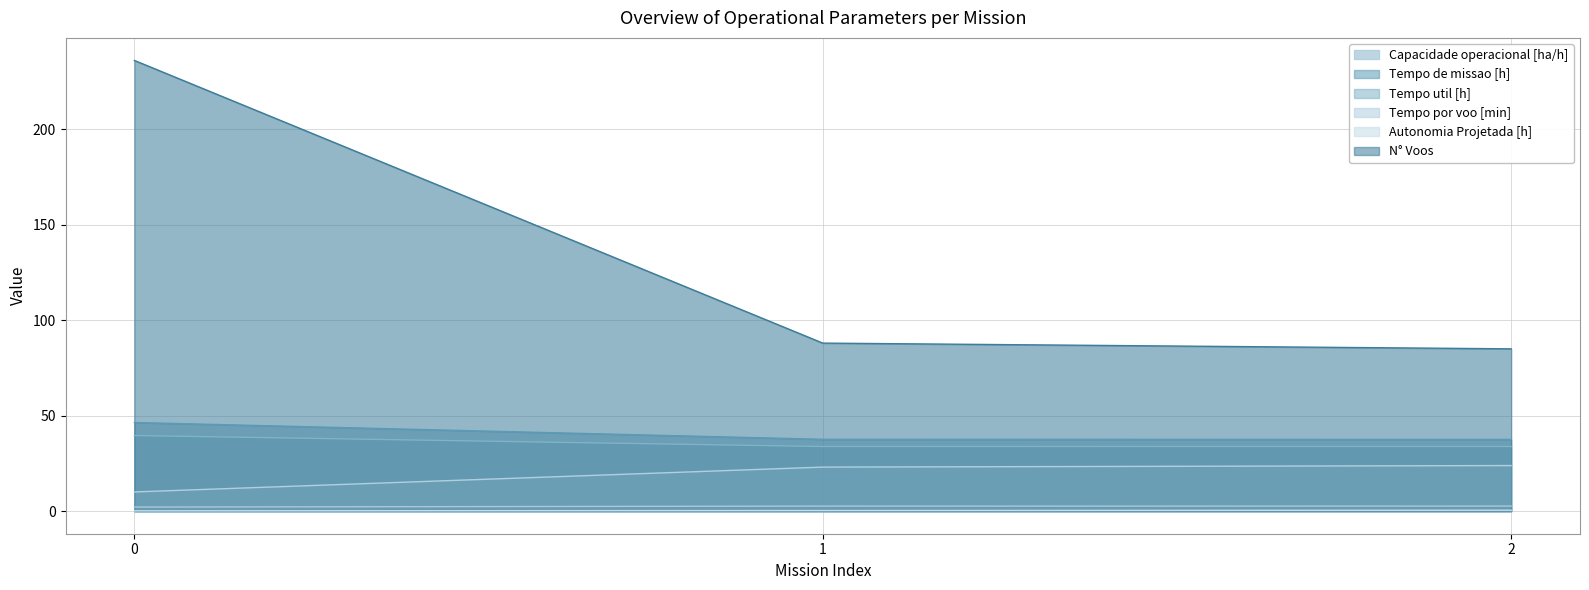

Between 0 and 2, which series saw the biggest shift?

N° Voos